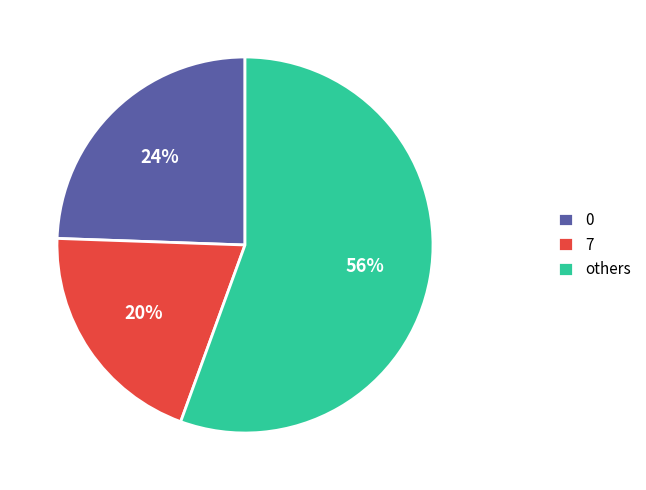

Which category accounts for the majority?

others